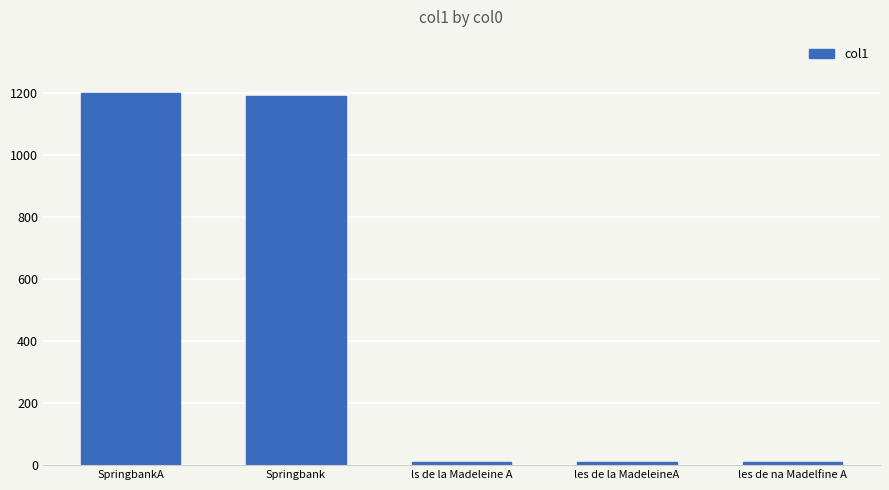

What position from the right is SpringbankA?

5